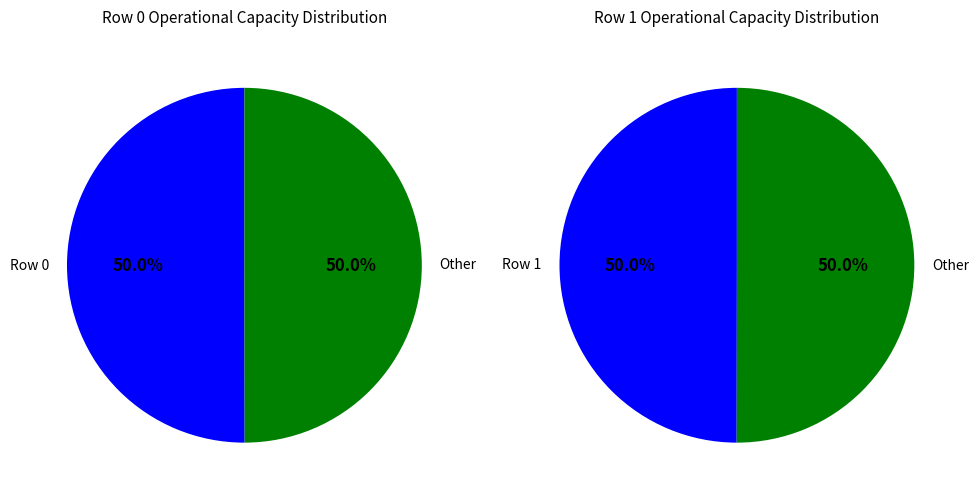

What percentage is the 1 slice, to the nearest percent?

50%